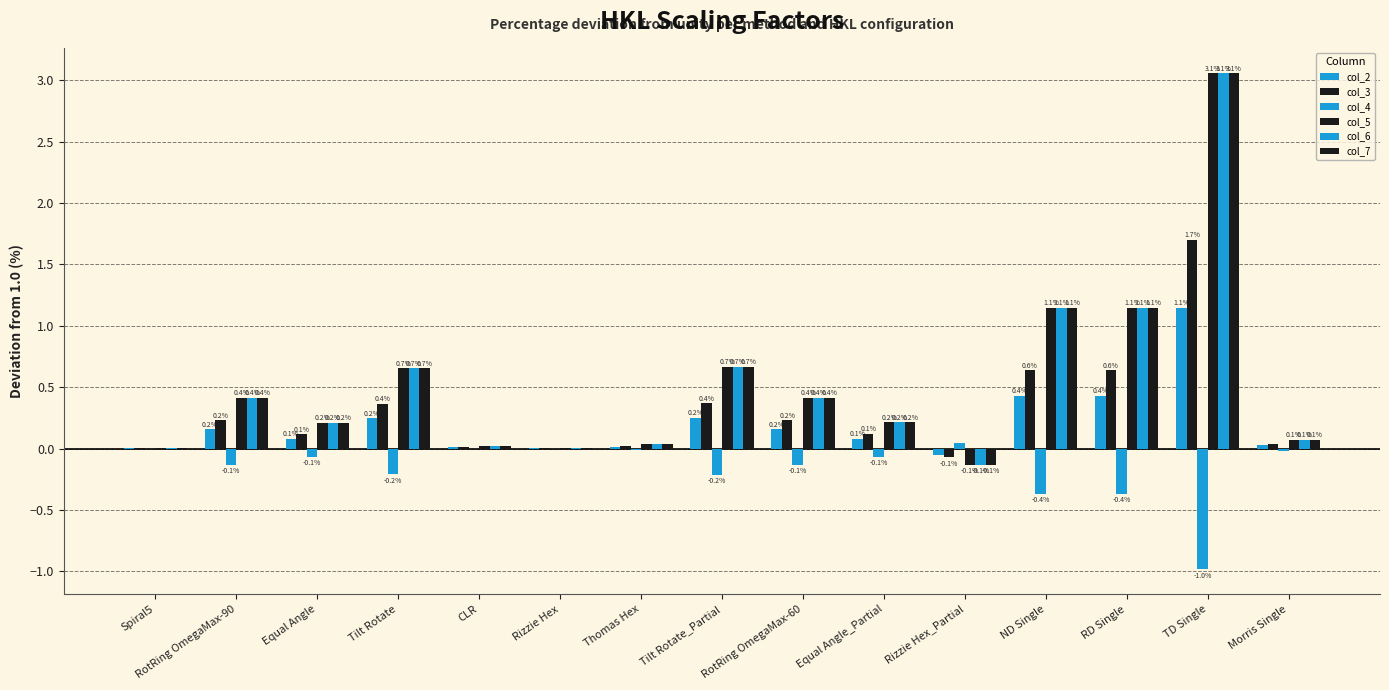

At which category is the sum across all series the highest?

TD Single